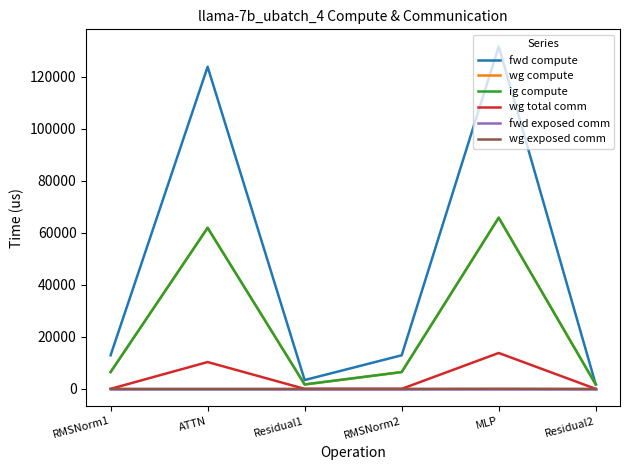

Is this an area chart (filled region under the line)?

No